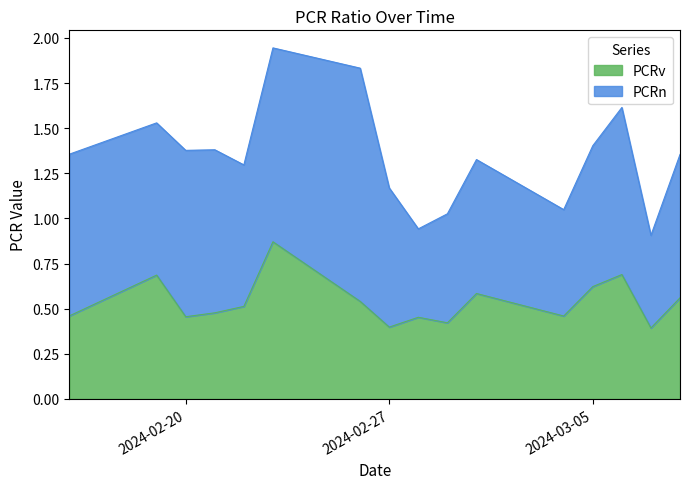

Count the values in the range 0 to 1.

16